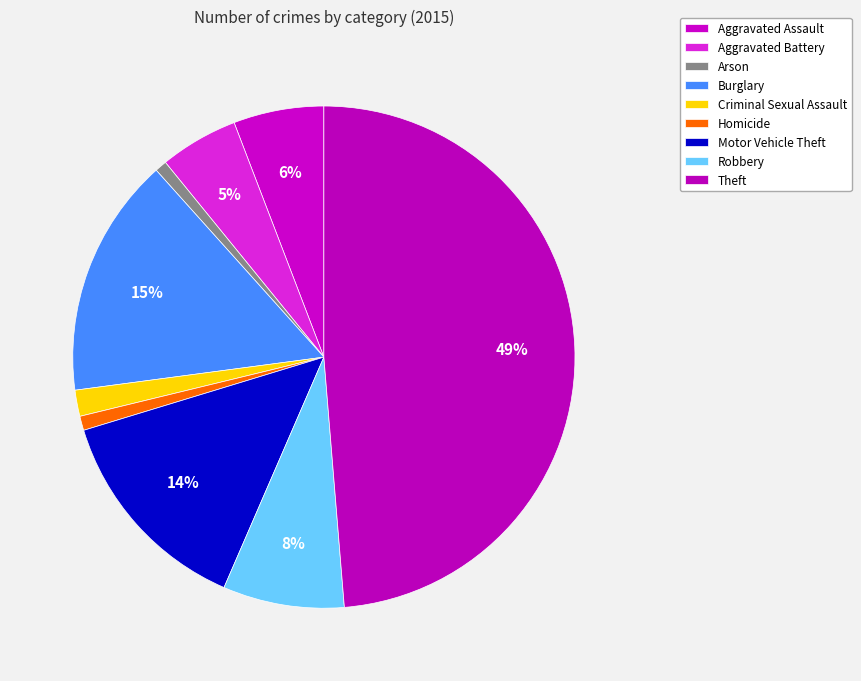

Between Criminal Sexual Assault and Aggravated Battery, which is larger?

Aggravated Battery